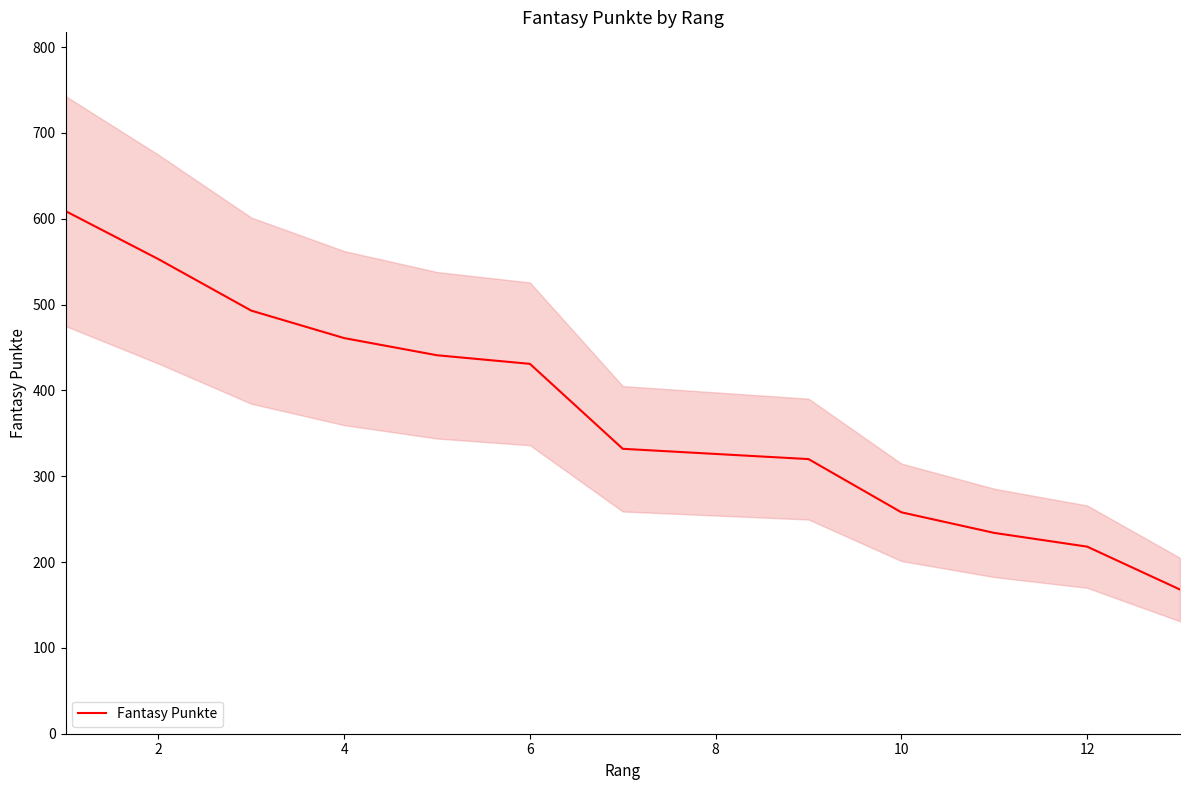

How many categories are shown in the chart?

13